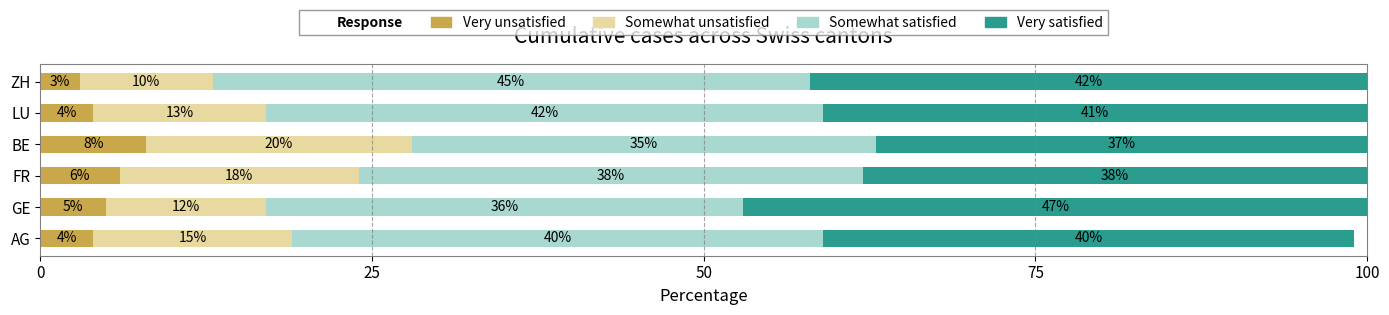

How many Very unsatisfied values are between 4 and 6?

4